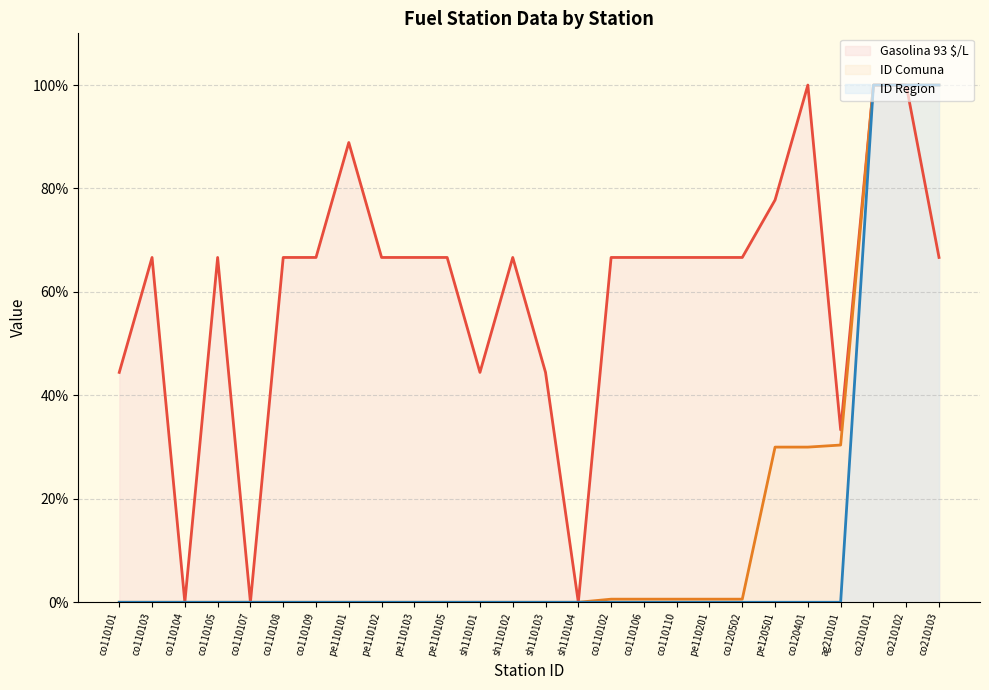

Reading left to right, extract all data points from this chart.

Gasolina 93 $/L (line): 44.4	66.7	0.0	66.7	0.0	66.7	66.7	88.9	66.7	66.7	66.7	44.4	66.7	44.4	0.0	66.7	66.7	66.7	66.7	66.7	77.8	100.0	33.3	100.0	100.0	66.7
ID Comuna (line): 0.0	0.0	0.0	0.0	0.0	0.0	0.0	0.0	0.0	0.0	0.0	0.0	0.0	0.0	0.0	0.6	0.6	0.6	0.6	0.6	30.0	30.0	30.4	100.0	100.0	100.0
ID Region (line): 0.0	0.0	0.0	0.0	0.0	0.0	0.0	0.0	0.0	0.0	0.0	0.0	0.0	0.0	0.0	0.0	0.0	0.0	0.0	0.0	0.0	0.0	0.0	100.0	100.0	100.0